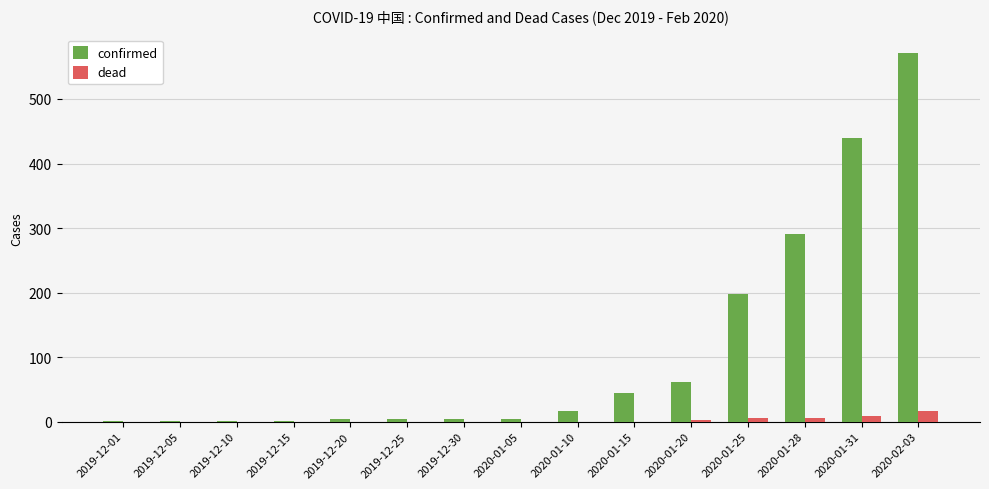

What is the highest value of the confirmed series?

571